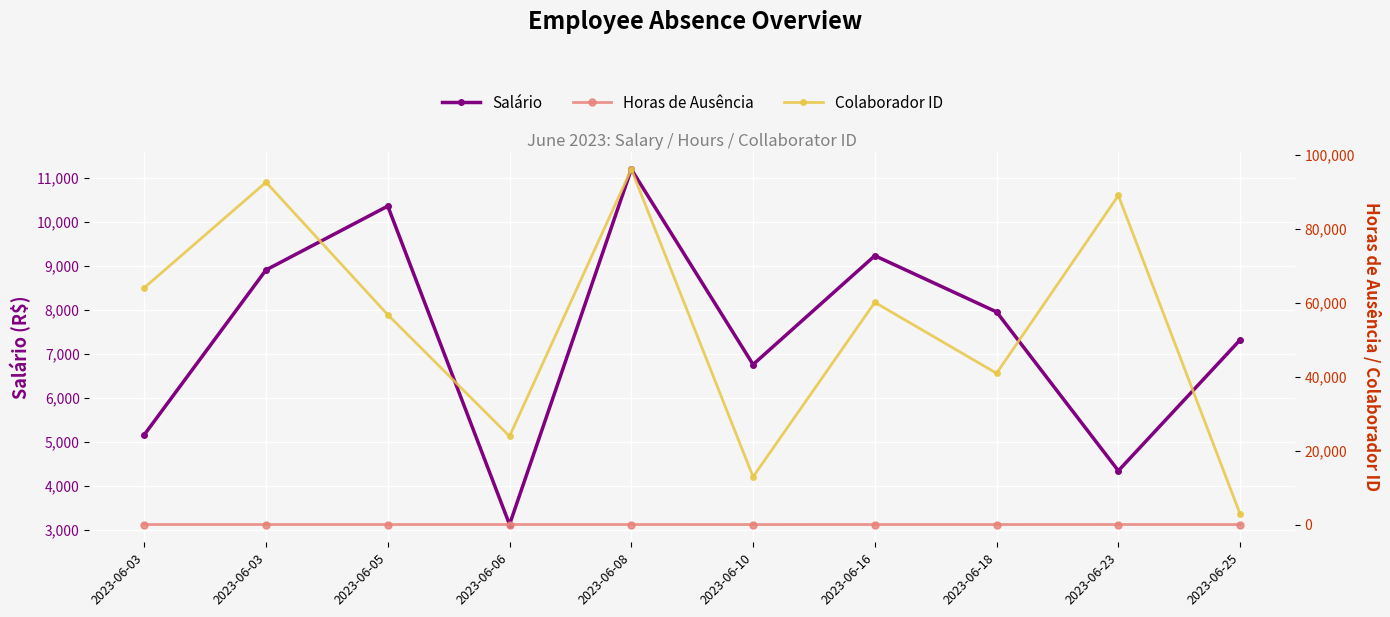

At how many categories does at least one series exceed 46582?

6